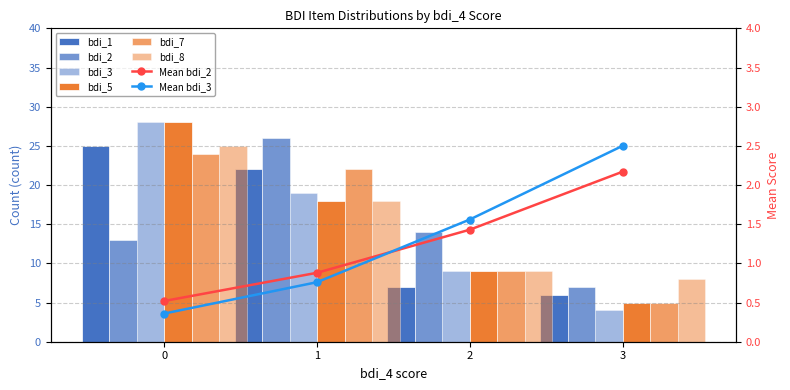

At 1, list the series in order from smallest to largest.

bdi_5, bdi_8, bdi_3, bdi_1, bdi_7, bdi_2